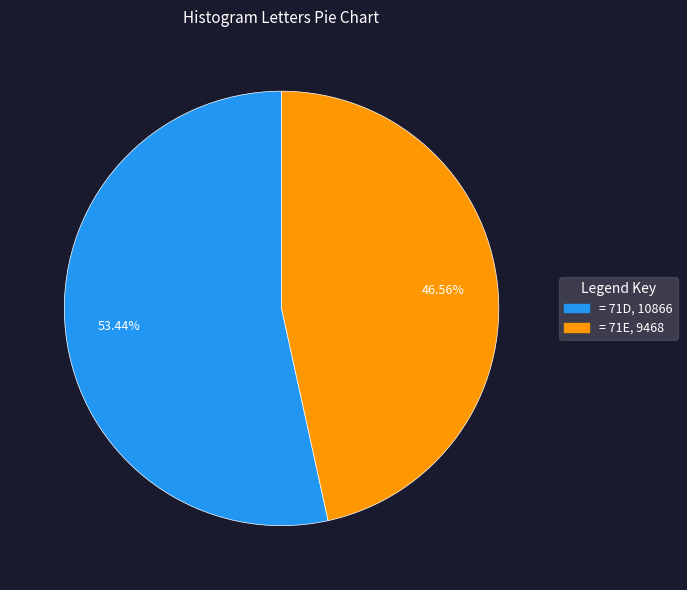

Combined, do = 71E, 9468 and = 71D, 10866 account for over 50%?

Yes